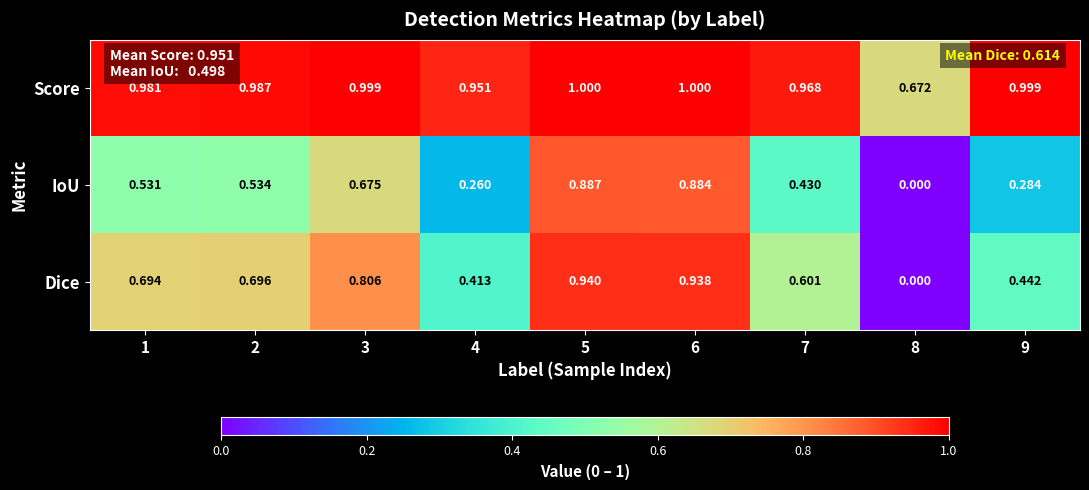

Which series has the largest total across all categories?

Score